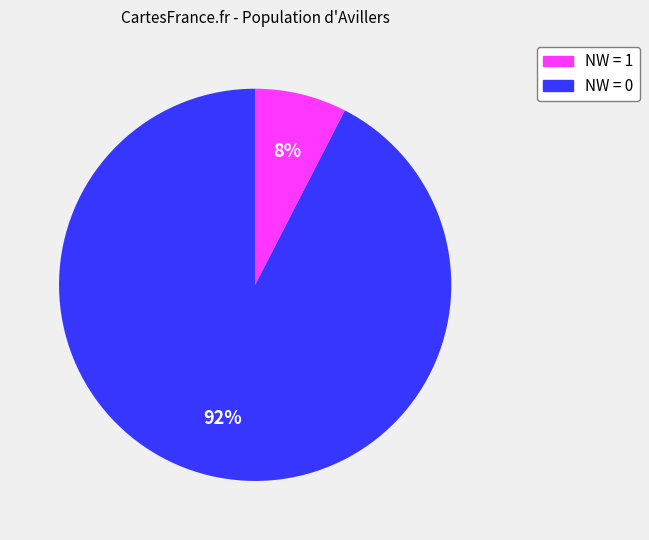

To the nearest percent, what is the average slice percentage?

50%